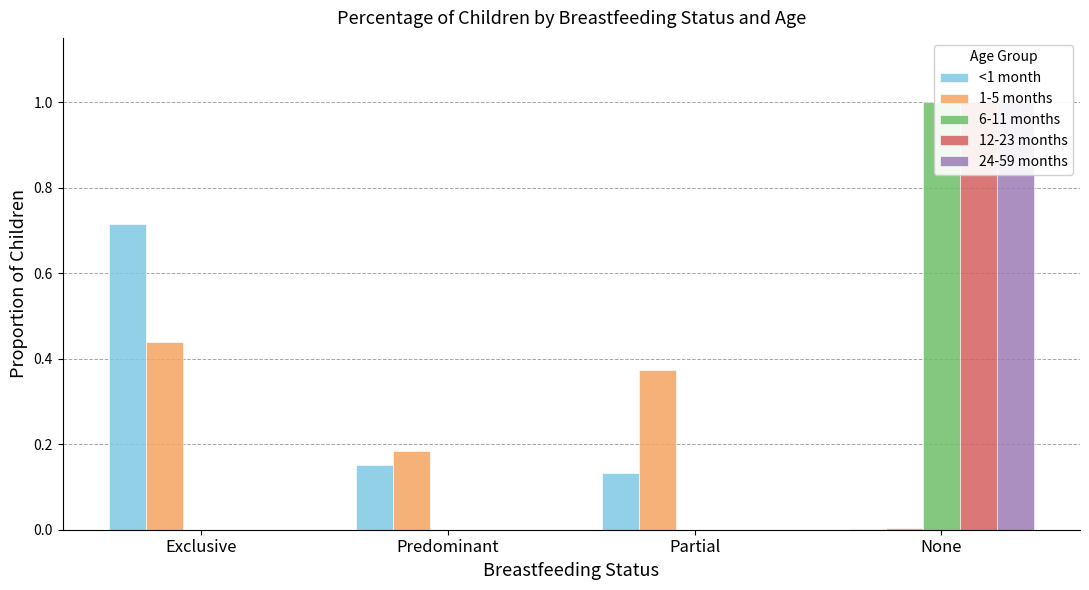

True or false: 1-5 months has a value of 0.3 at Predominant.

False